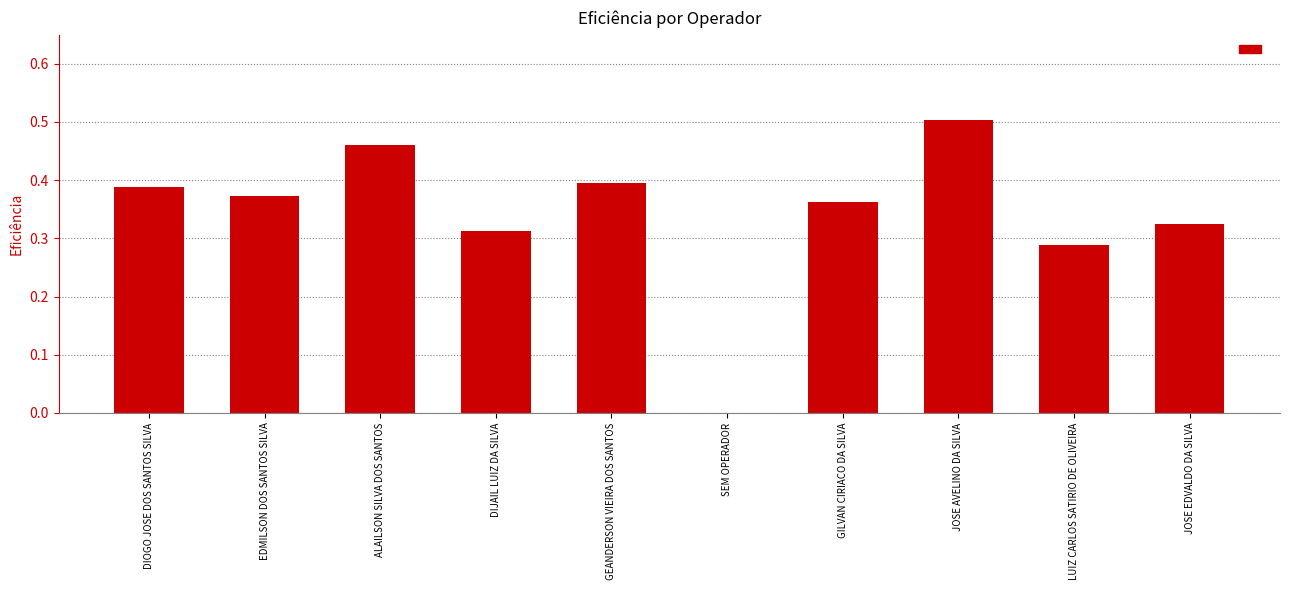

How many distinct data groups are displayed?

1